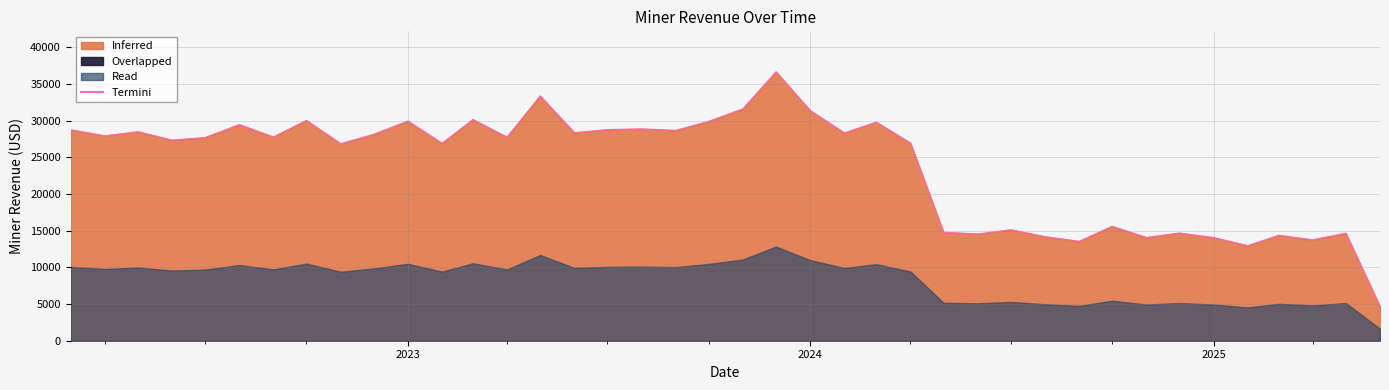

What is the difference between the maximum and second lowest values?

23699.4